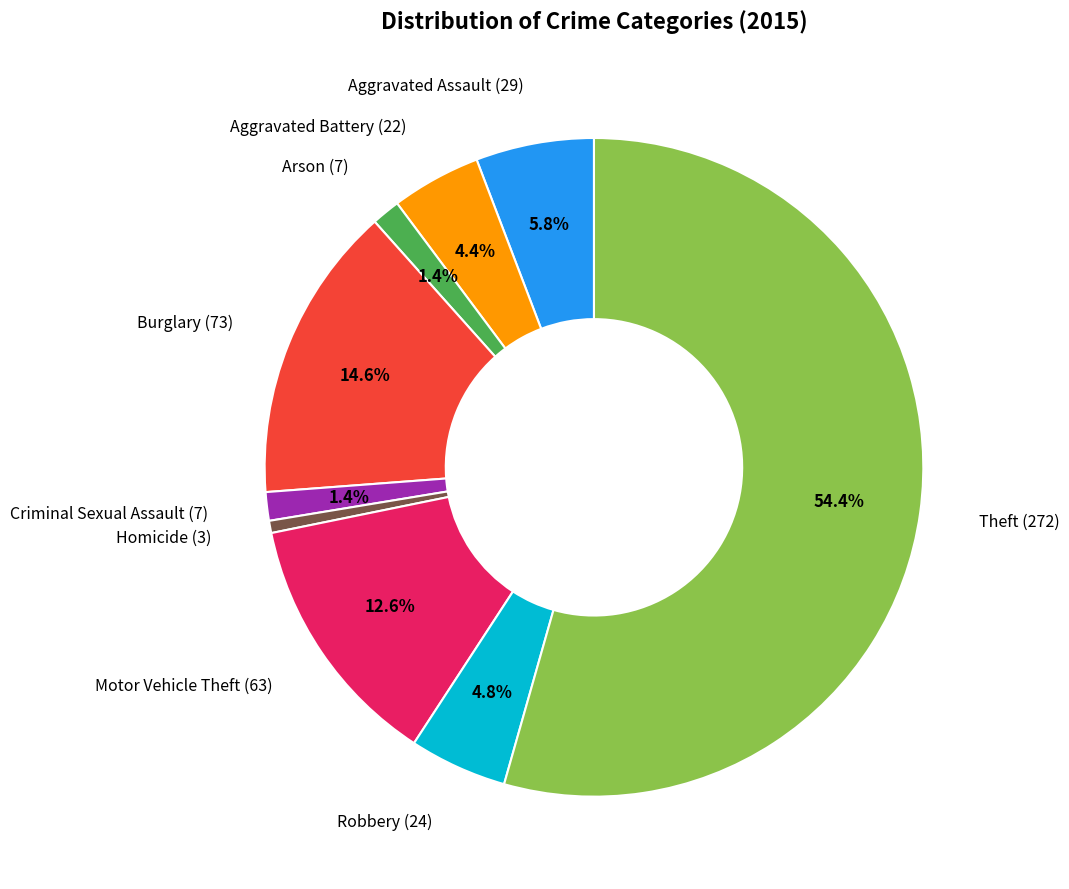

Is there a majority slice in this chart?

Yes